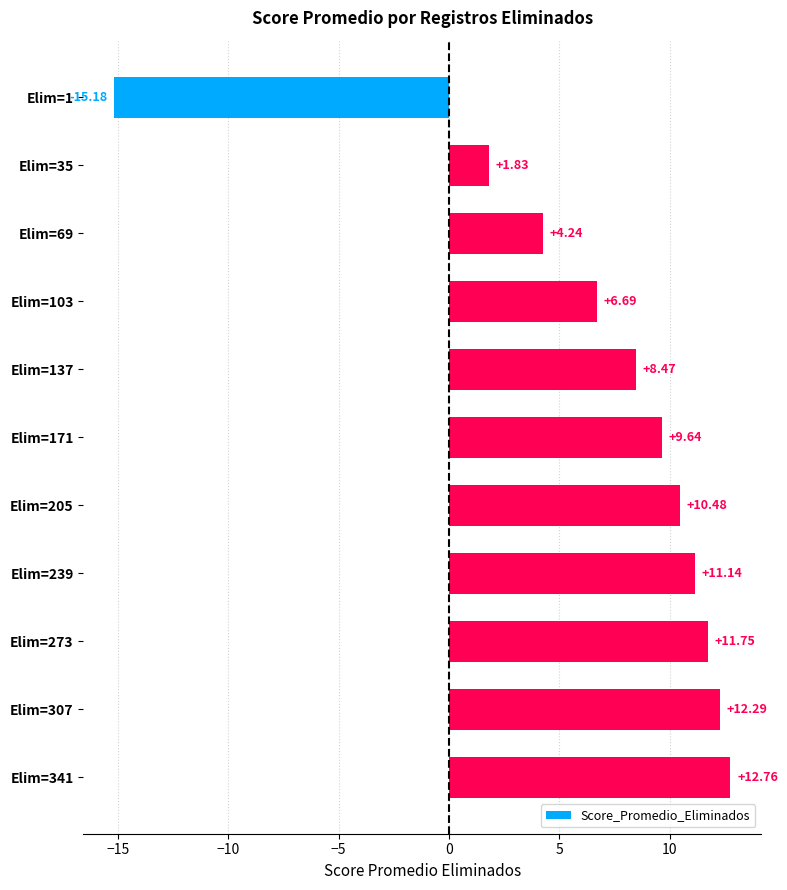

What is the change in value from Elim=205 to Elim=341?

+2.3